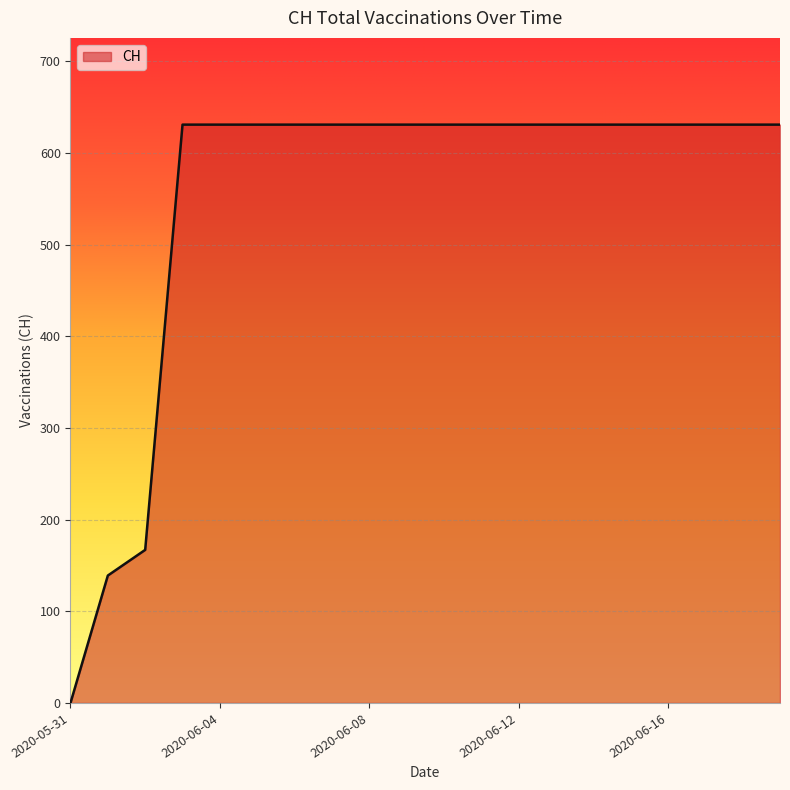

What is the maximum value shown in the chart?

631